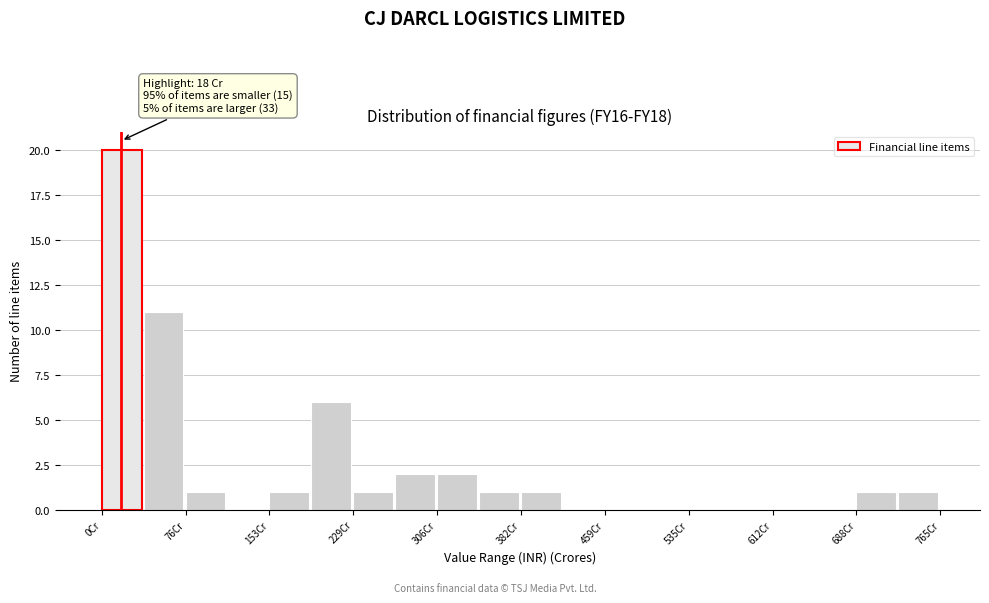

Read against the x-axis, roughly where is the centre of the tallest bar?

20